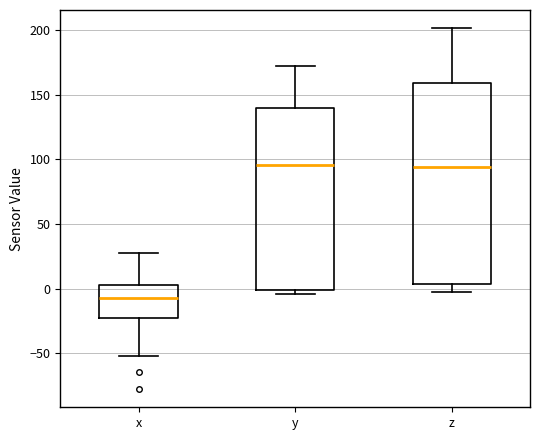

Which box is the tallest, from its lower edge to its upper edge?

z